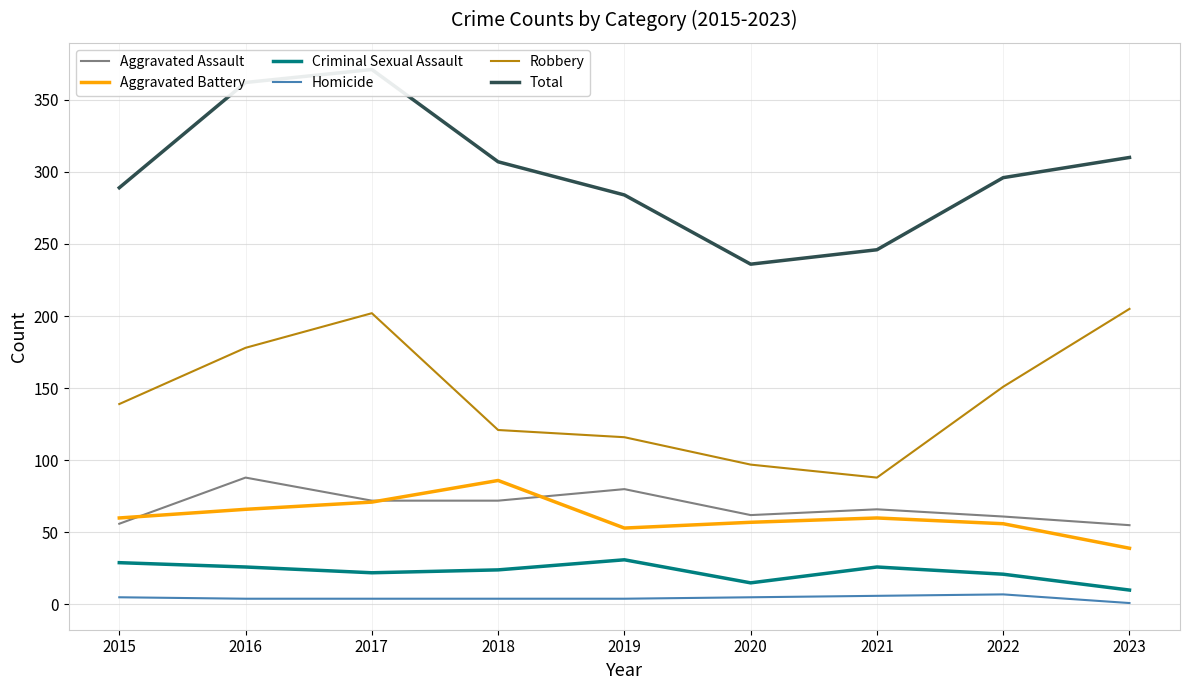

What value does the Robbery series have at 2022, to the nearest 5?

150